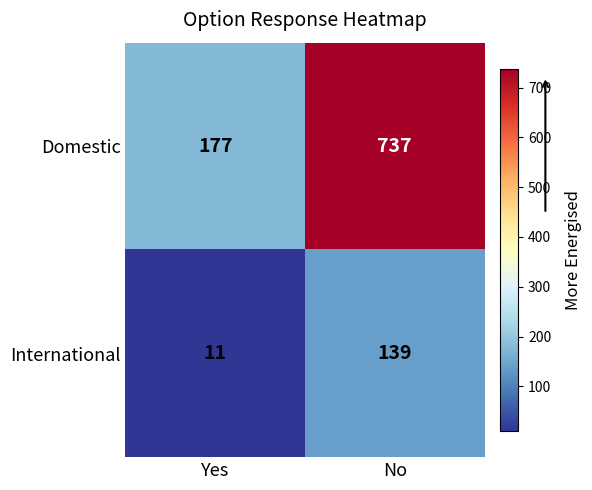

What is the difference between the International values at No and Yes?

128